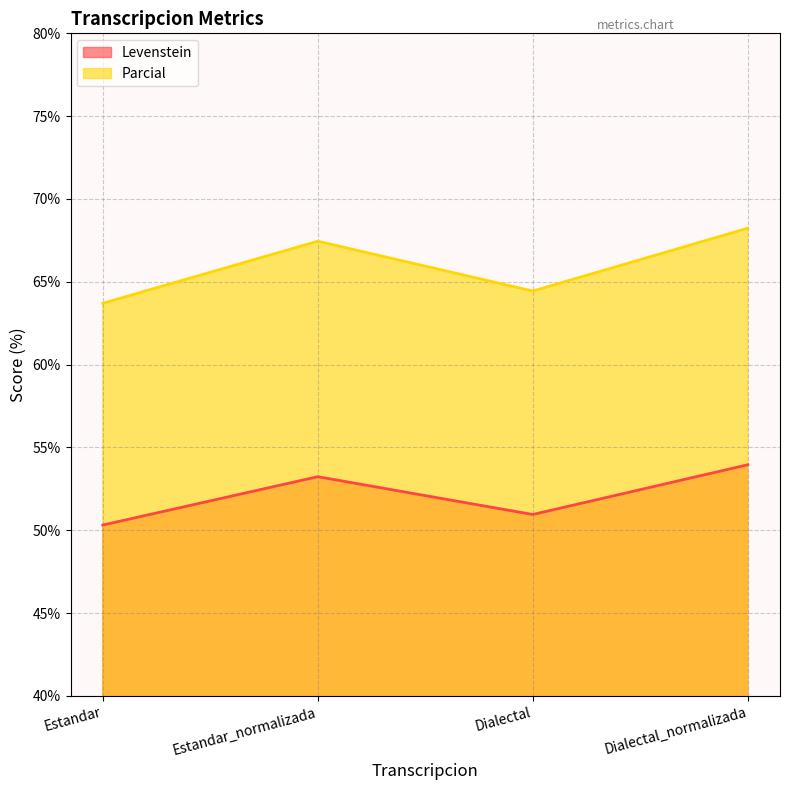

What is the sum of the Parcial values at Dialectal and Estandar_normalizada?

131.9